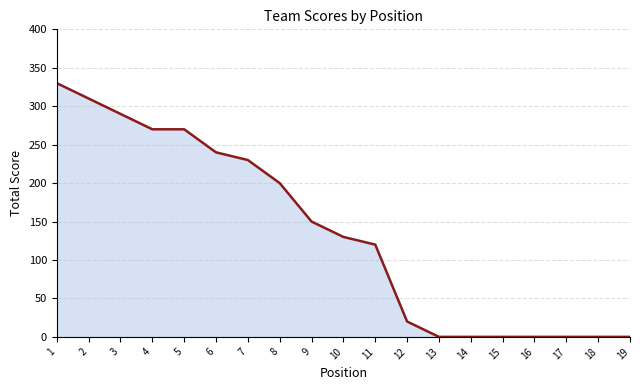

List the labels in order of value, largest first.

1, 2, 3, 4, 5, 6, 7, 8, 9, 10, 11, 12, 13, 14, 15, 16, 17, 18, 19